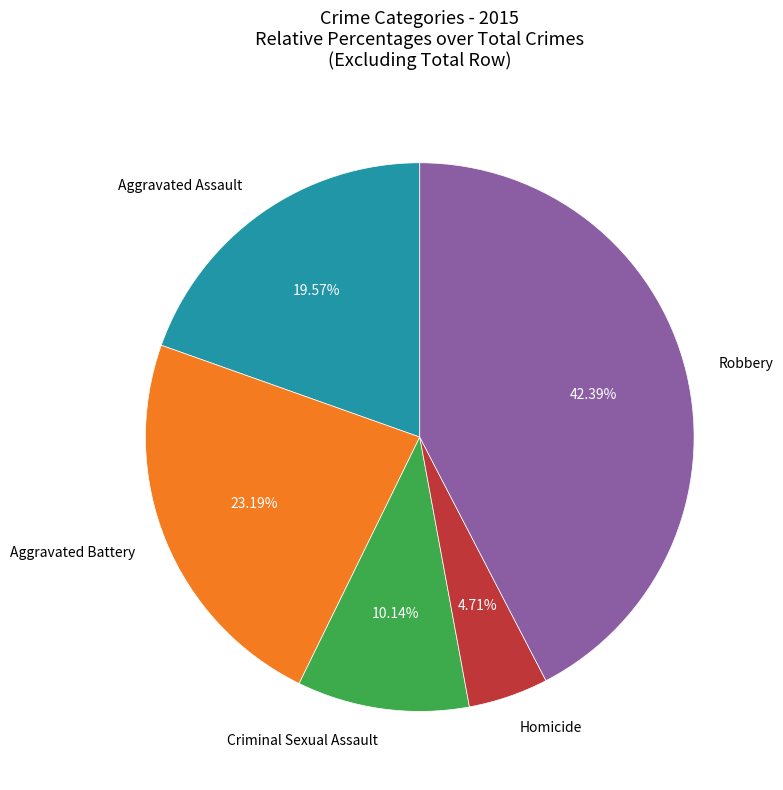

Rank the categories by value from lowest to highest.

Homicide, Criminal Sexual Assault, Aggravated Assault, Aggravated Battery, Robbery